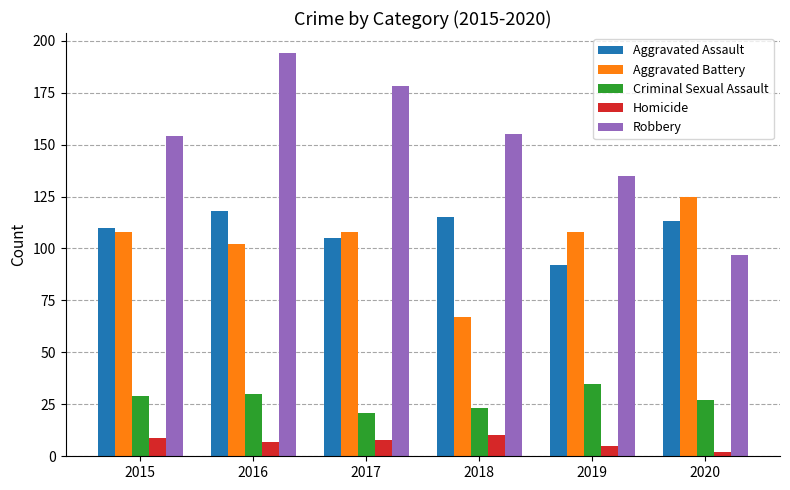

What is the sum of the Aggravated Battery values at 2016 and 2019?

210